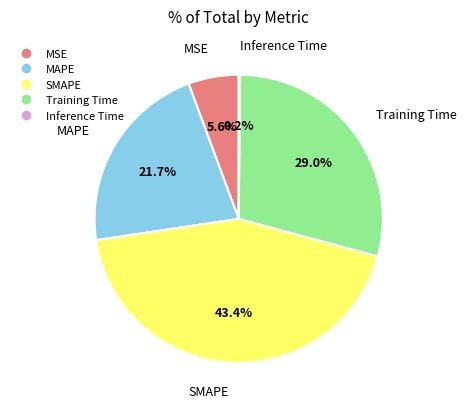

Does SMAPE account for over 50% of the chart?

No